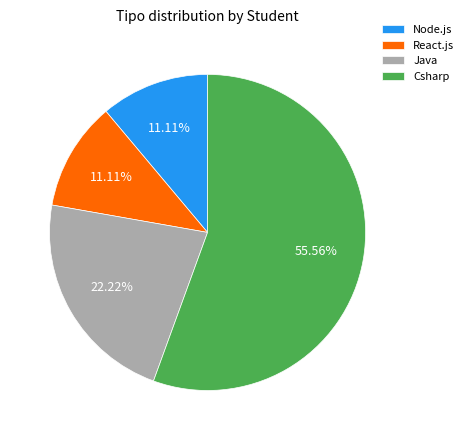

What is the largest slice in the pie chart?

Csharp